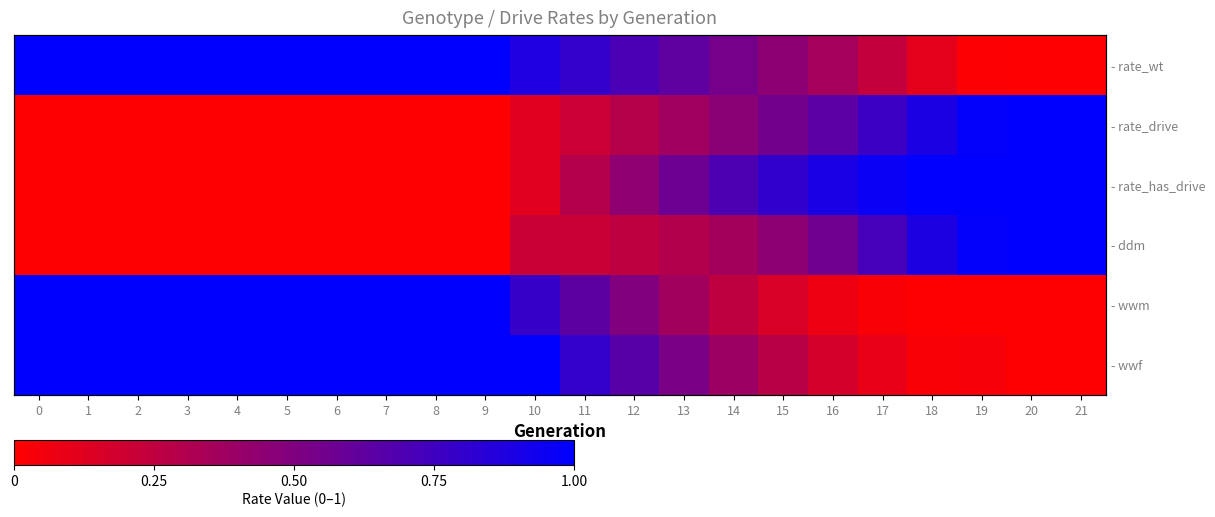

List the series in order of their peak value, highest first.

- rate_wt, - rate_drive, - rate_has_drive, - ddm, - wwm, - wwf